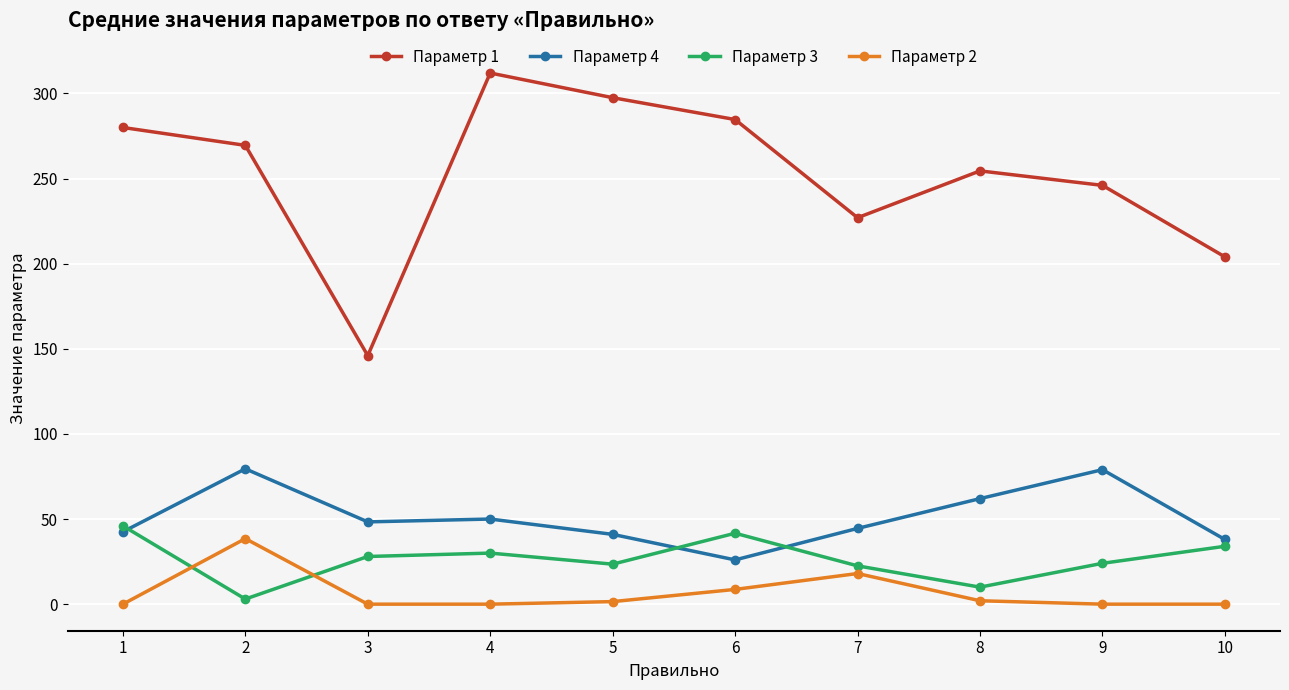

Is it true that Параметр 4 equals 26.4 at 3?

False